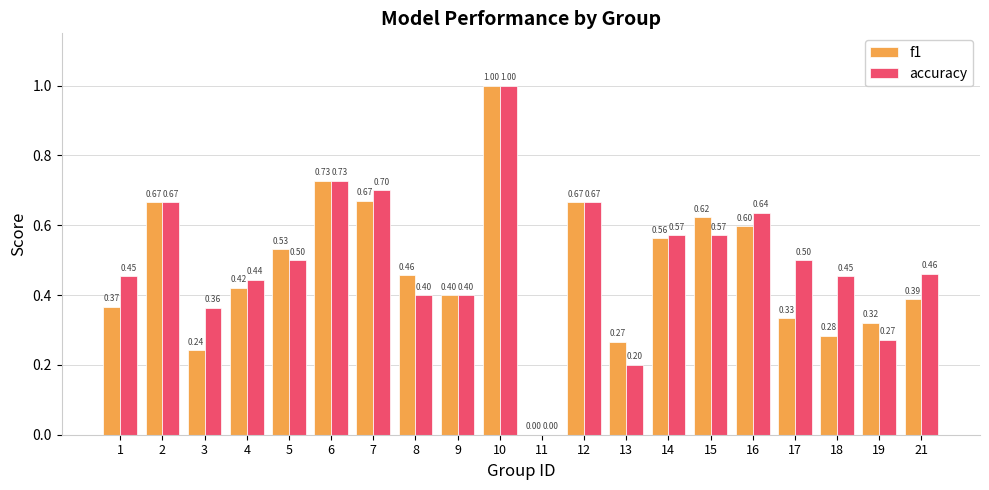

At which category is the sum across all series the highest?

10